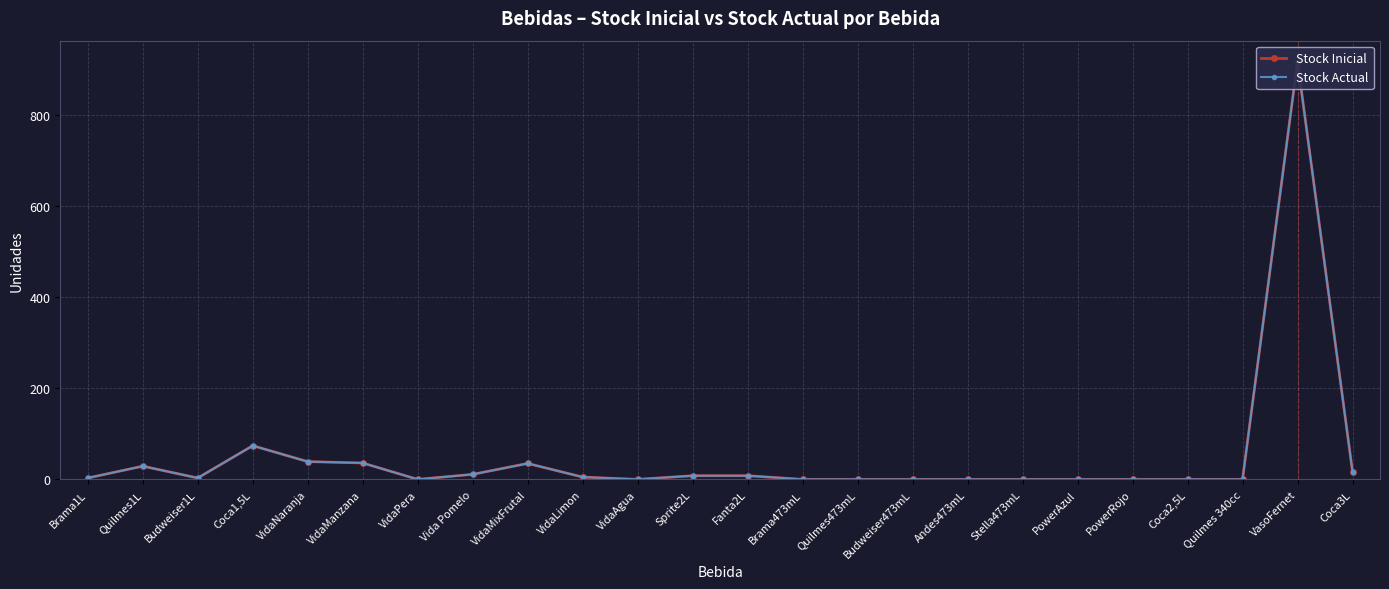

Which series has the largest range (max minus min)?

Stock Inicial